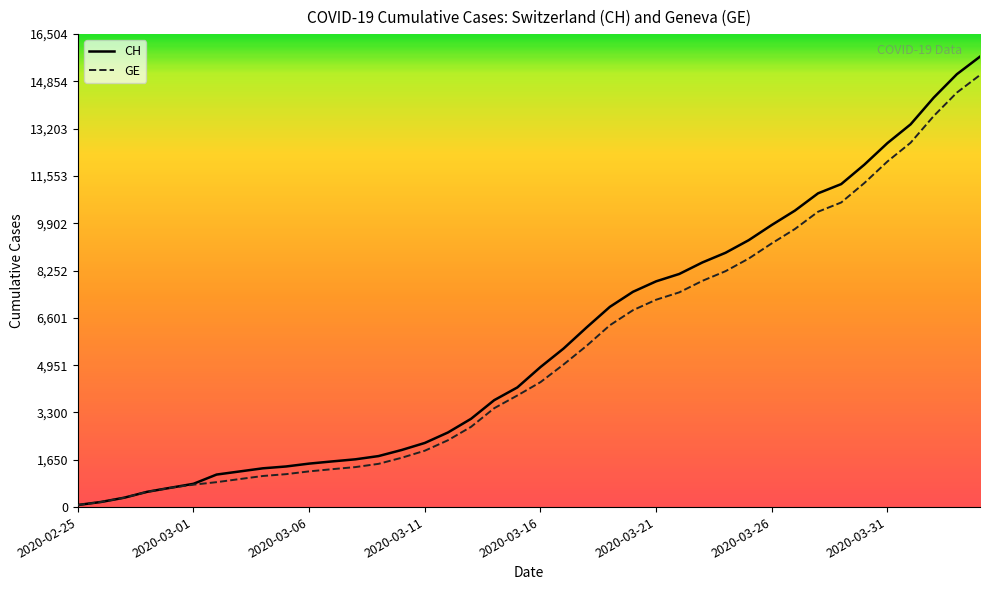

What is the difference between the maximum and second lowest values in the GE series?

14899